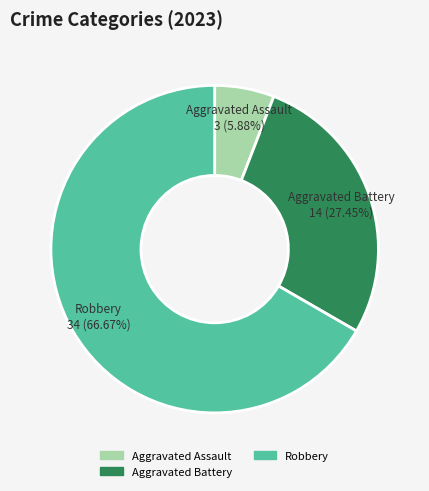

Is there a majority slice in this chart?

Yes